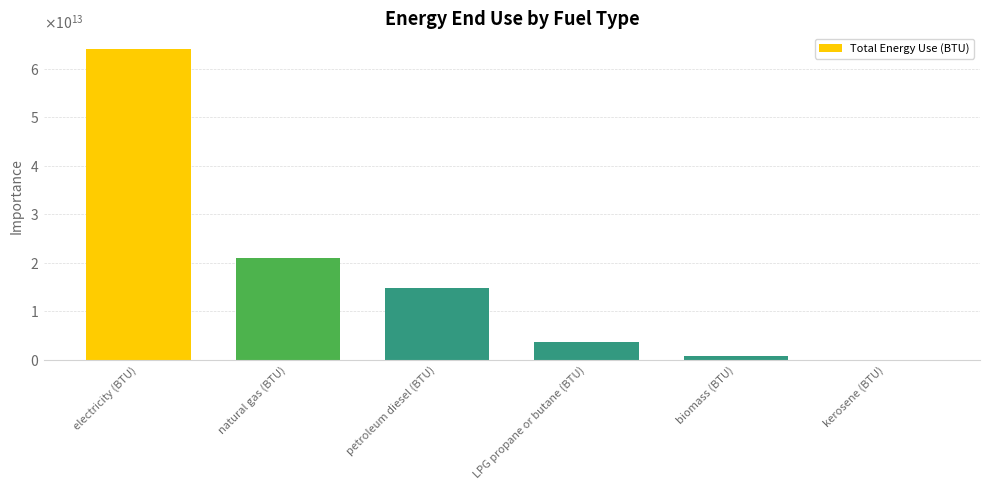

Rank the categories by value from lowest to highest.

kerosene (BTU), biomass (BTU), LPG propane or butane (BTU), petroleum diesel (BTU), natural gas (BTU), electricity (BTU)